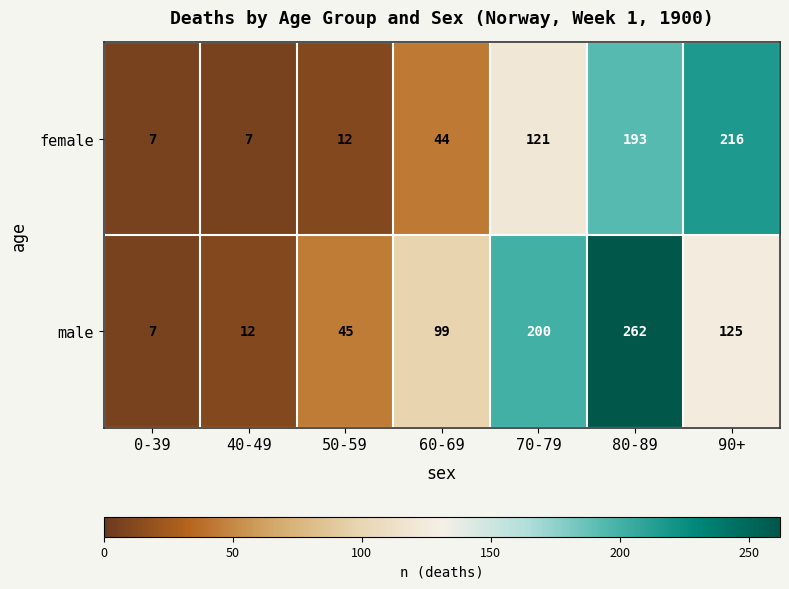

Read the male value at 60-69, to the nearest 50.

100